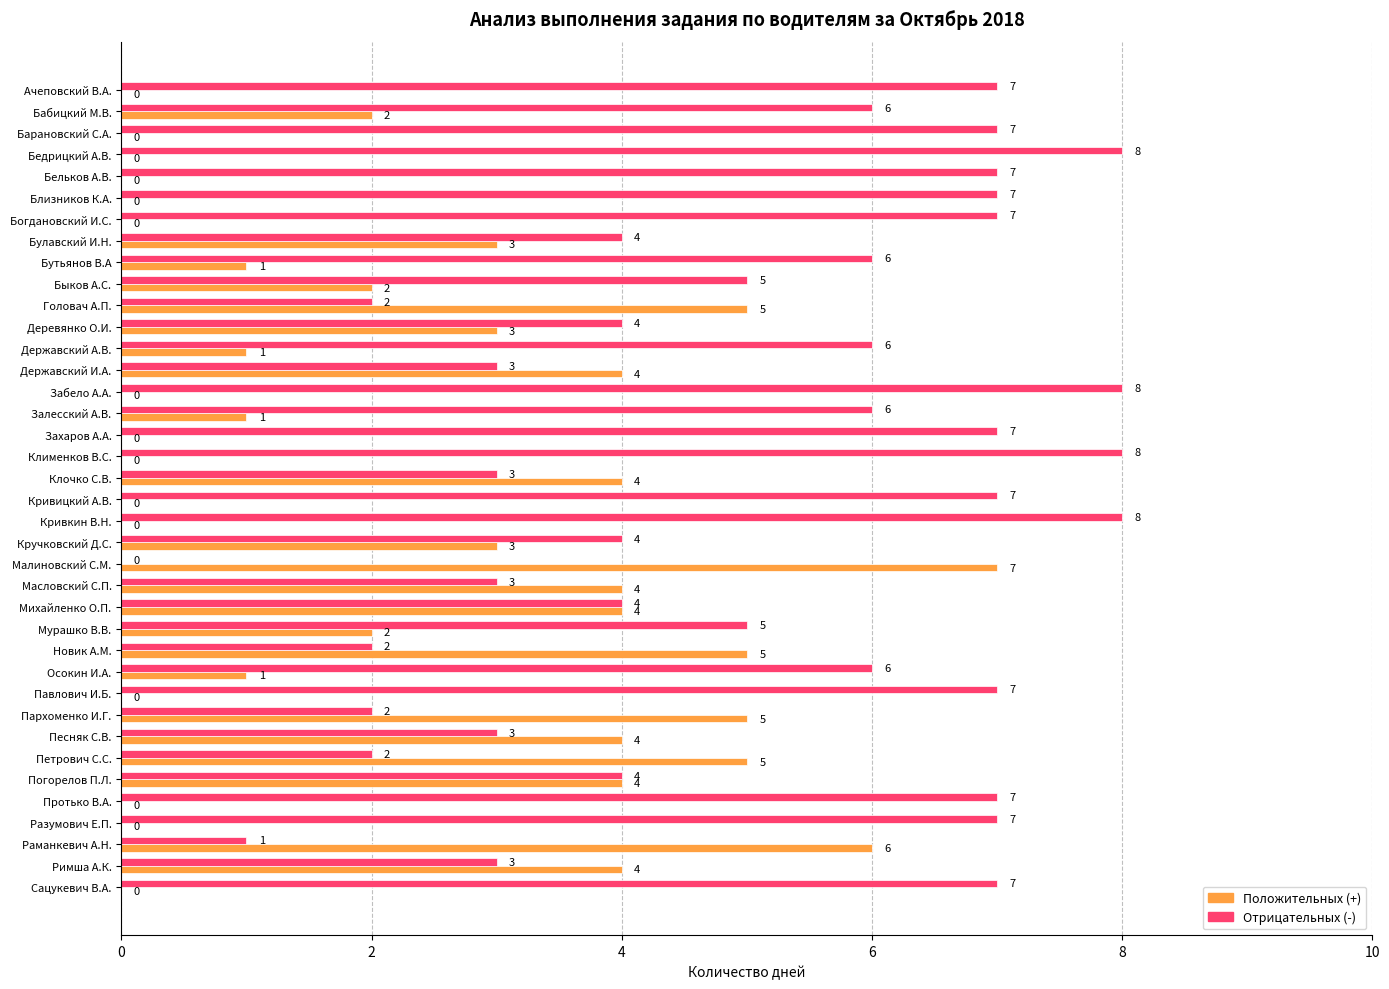

Which series has the largest total across all categories?

Отрицательных (-)